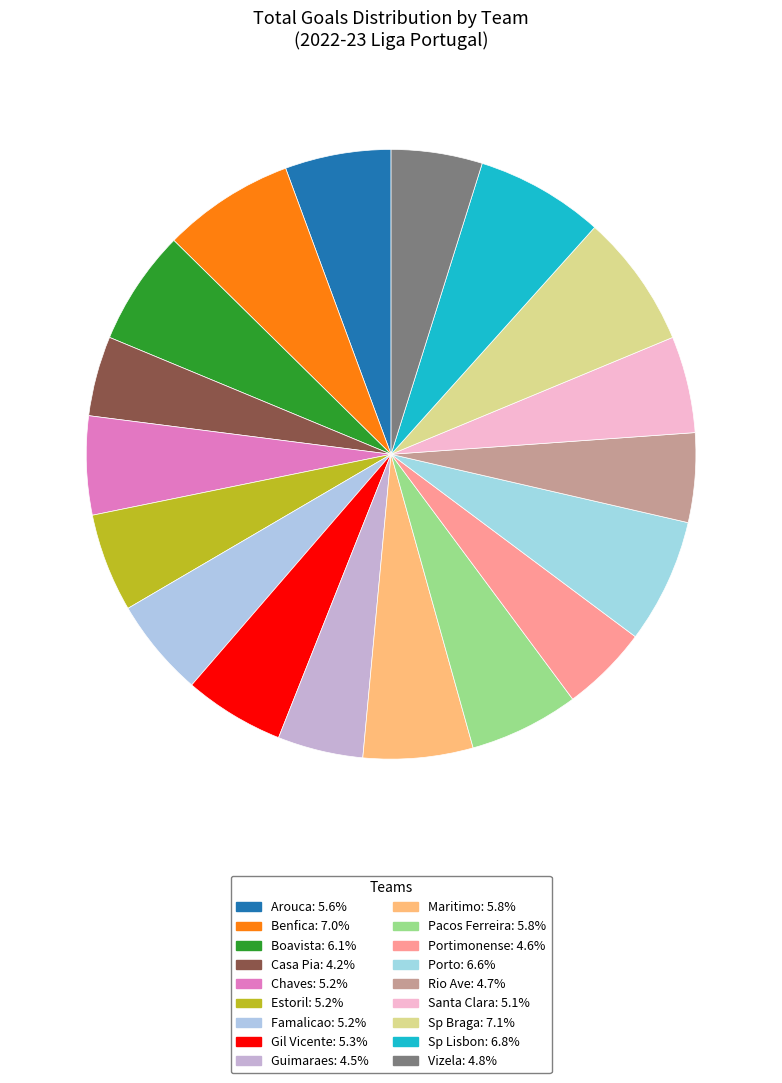

What is the smallest slice in the pie chart?

Casa Pia